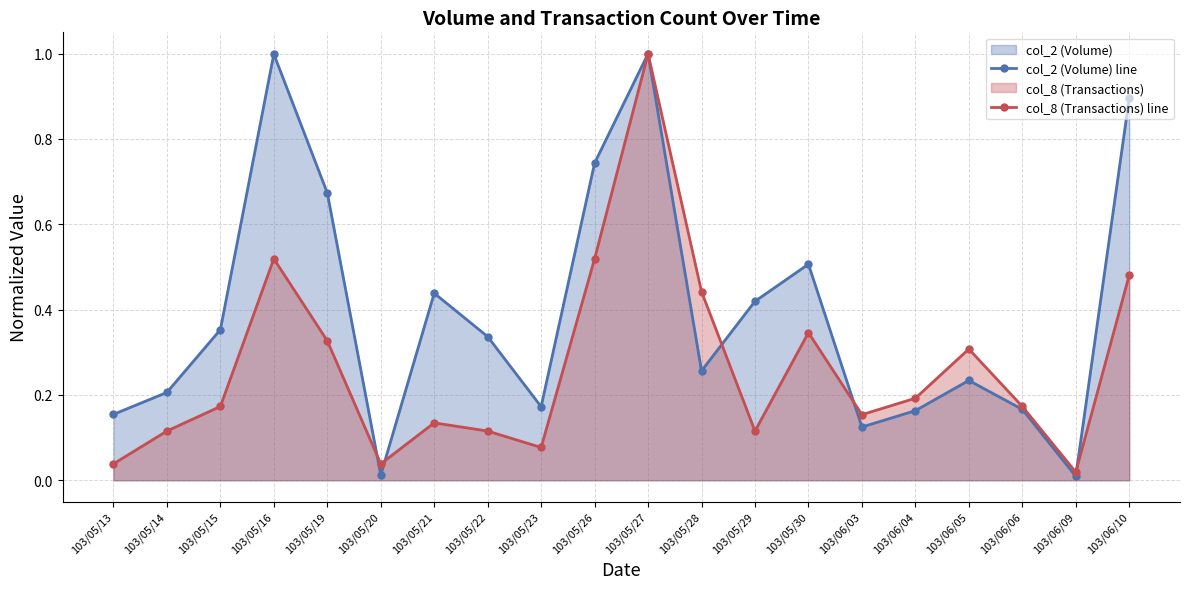

The value of col_2 (Volume) line at 103/05/23 is 0.2. True or false?

True